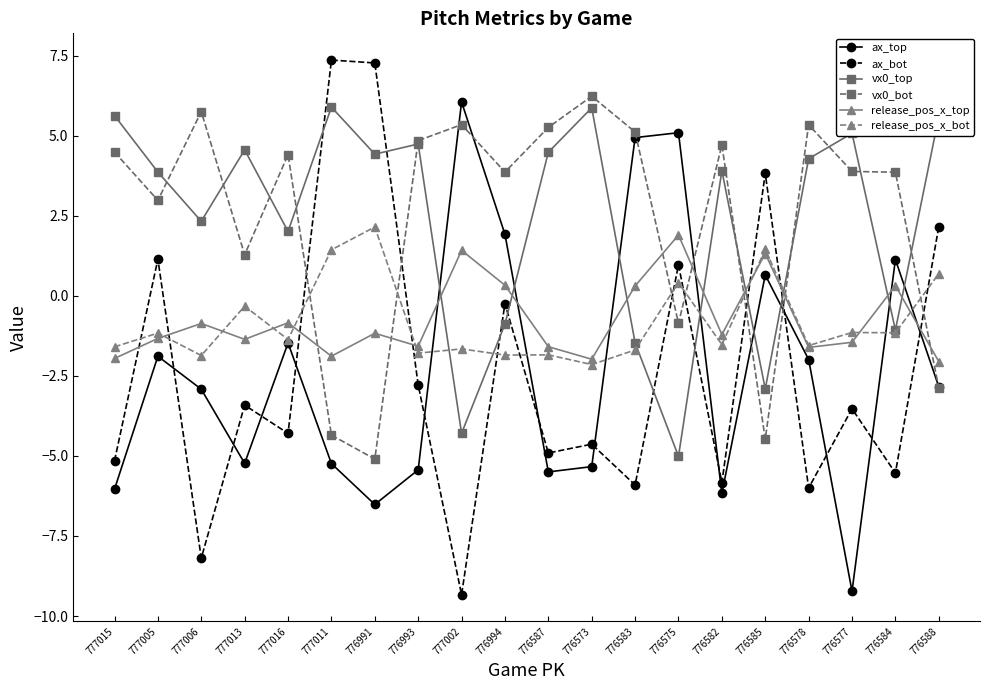

How many intersections are there between ax_bot and ax_top?

12